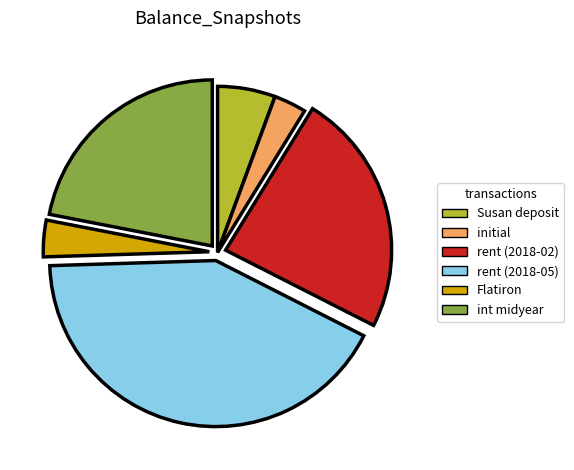

The rent (2018-02) slice represents 38% of the pie. True or false?

False